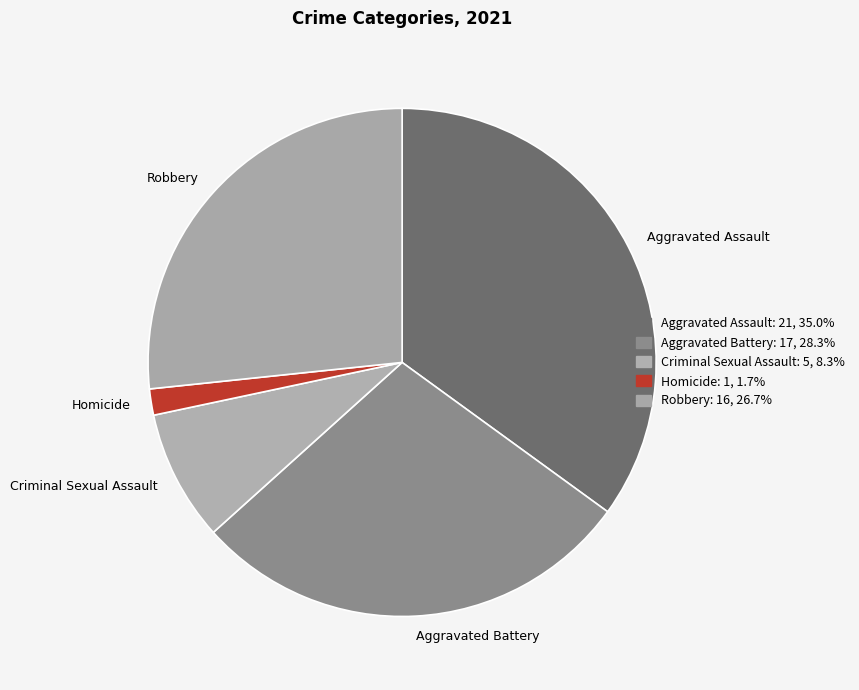

Does Aggravated Battery account for over 50% of the chart?

No